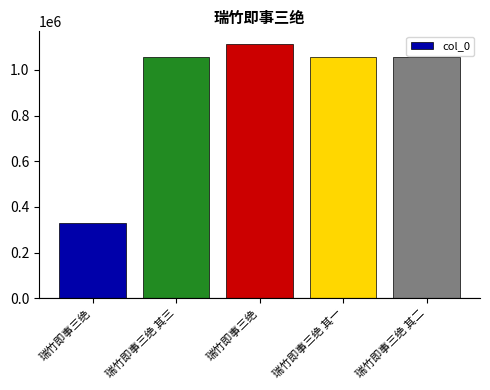

Between 瑞竹即事三绝 其二 and 瑞竹即事三绝, which is larger?

瑞竹即事三绝